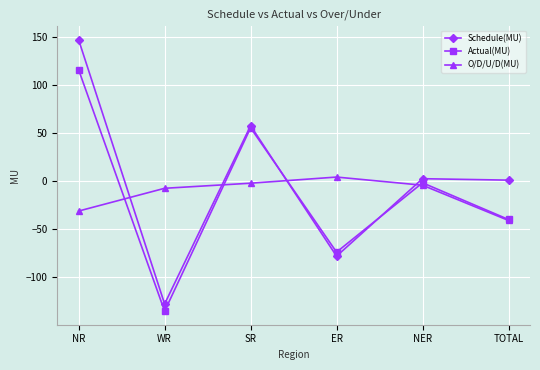

At which category does Actual(MU) reach its first local peak?

SR